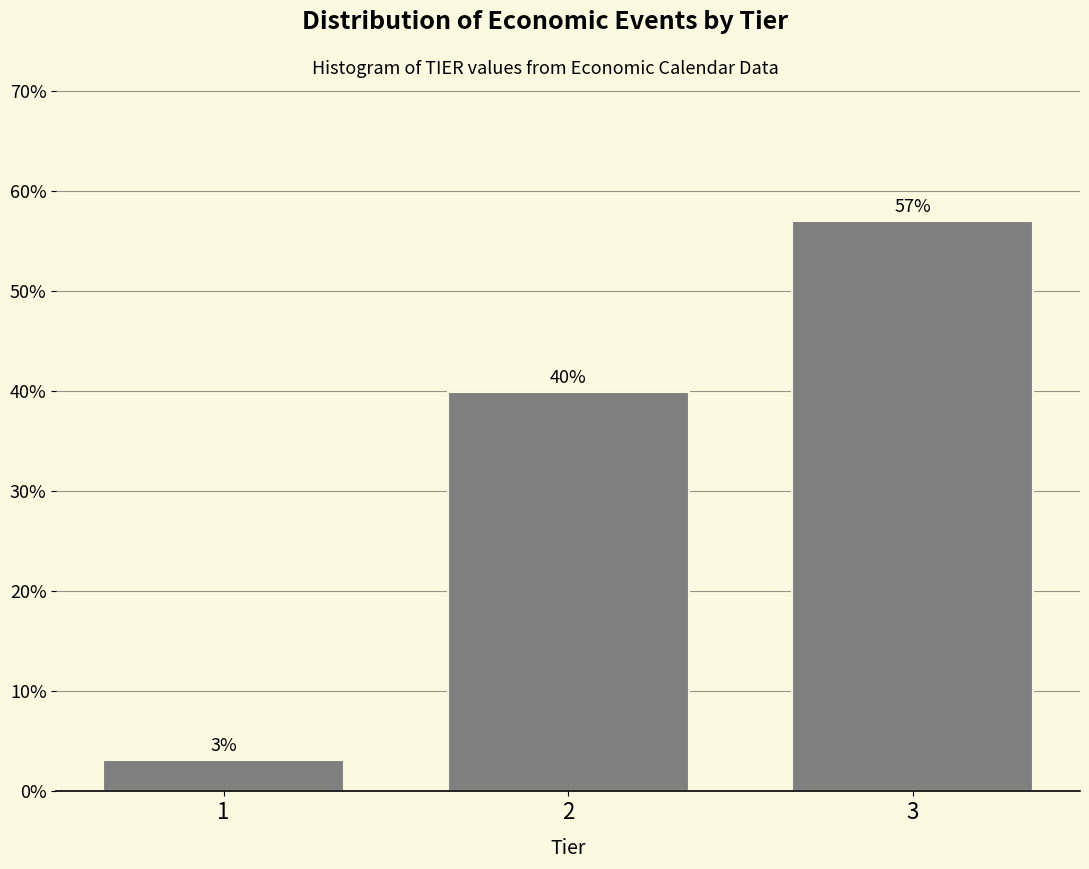

Approximately how many times larger is the value at 3 compared to 2?

1.4